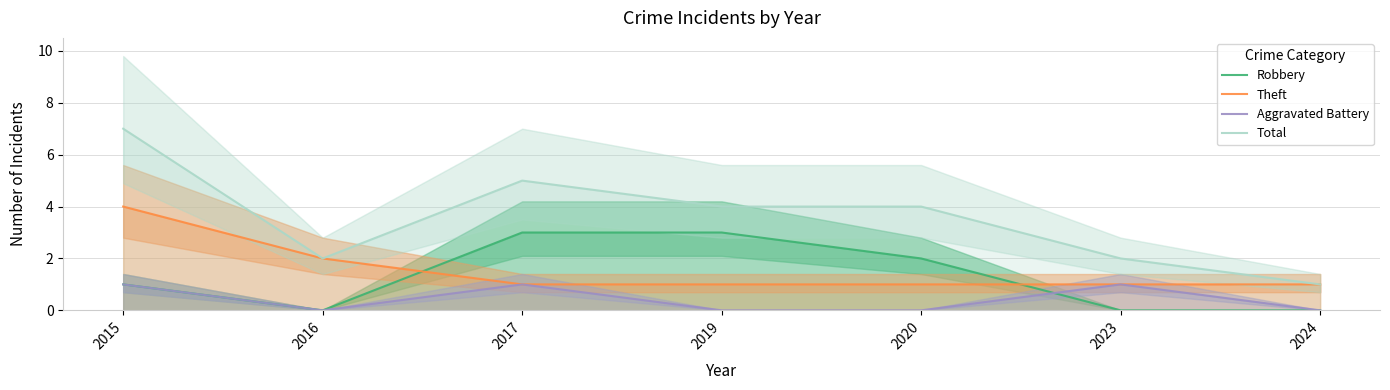

What is the approximate value of Robbery at 2017?

3